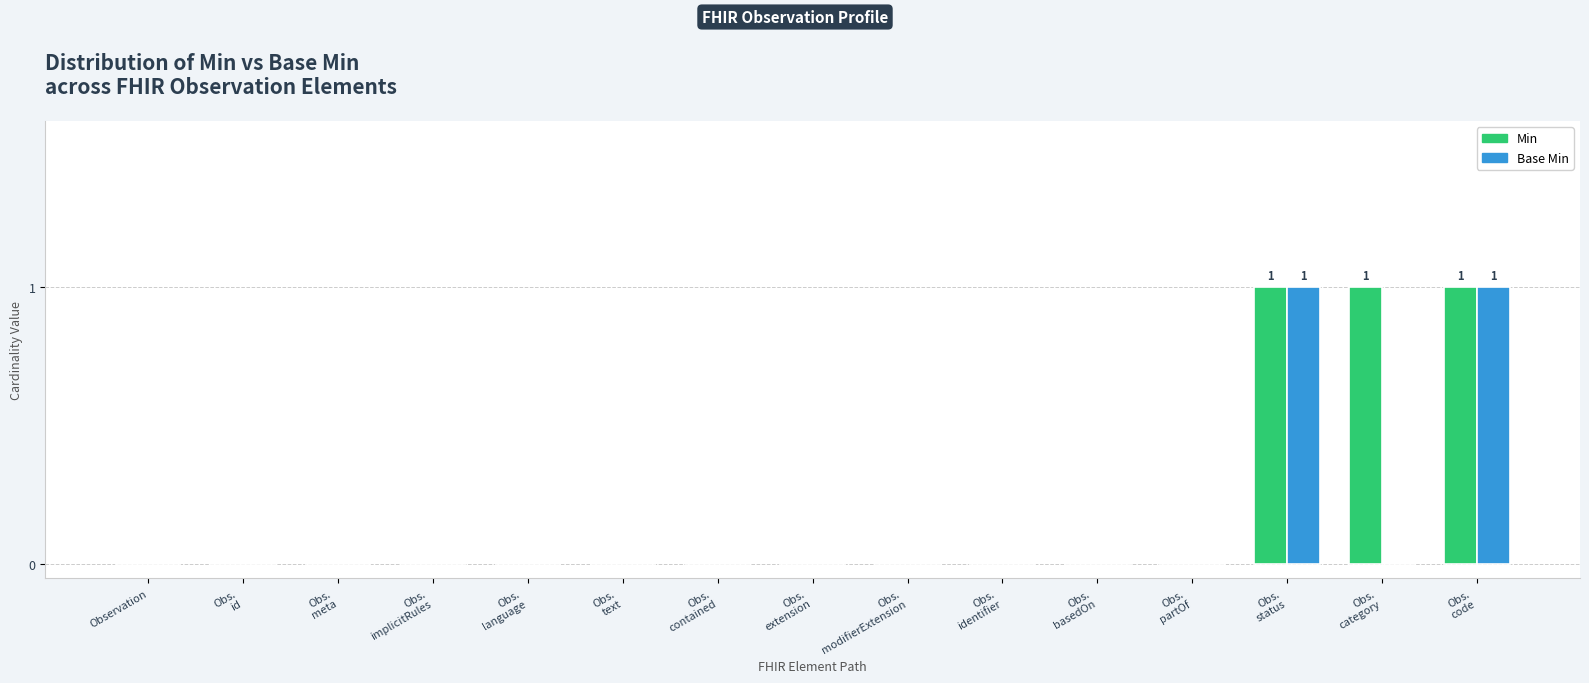

Which series has the largest total across all categories?

Min